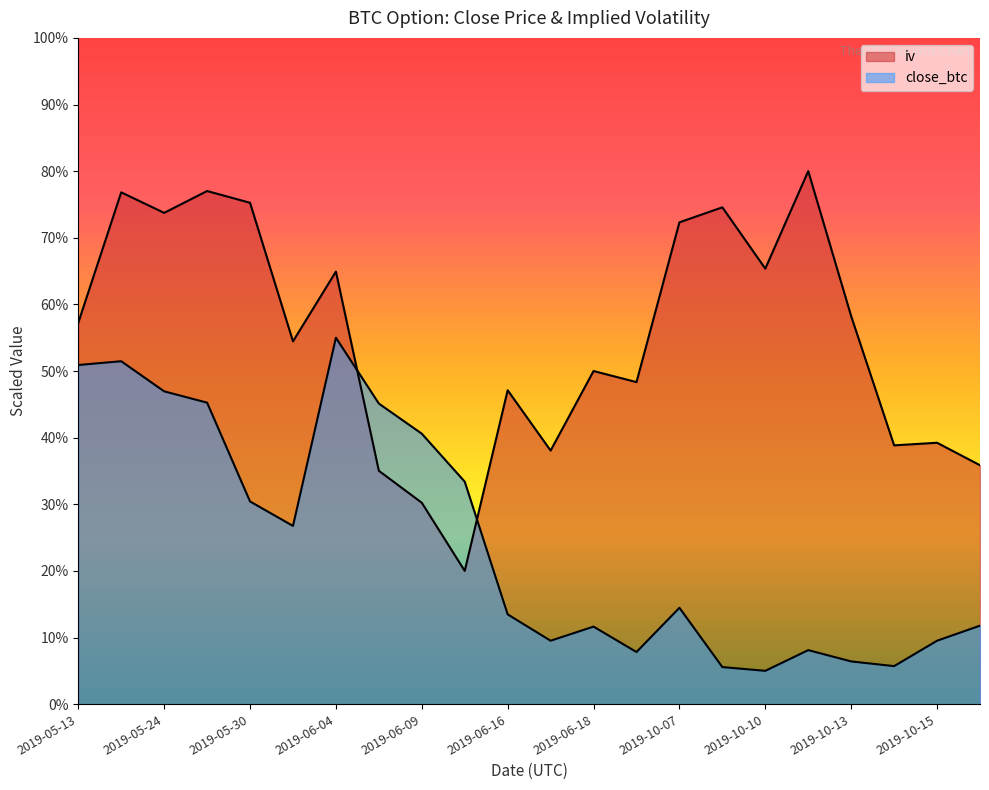

Where is the first local minimum for iv?

2019-05-24